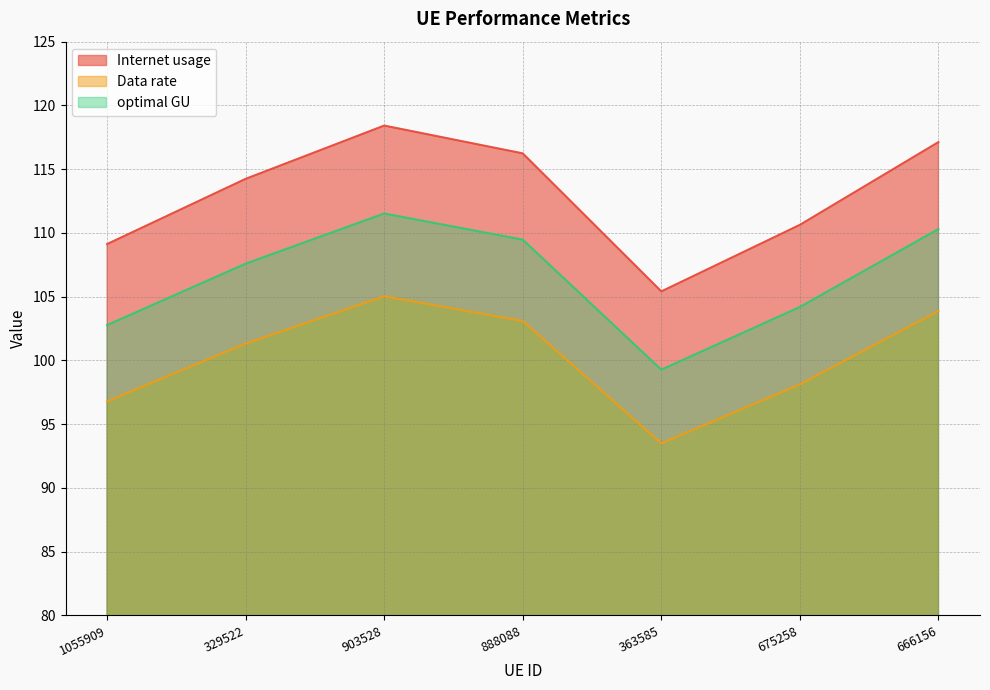

What is the sum of the Internet usage values at 329522 and 1055909?

223.4